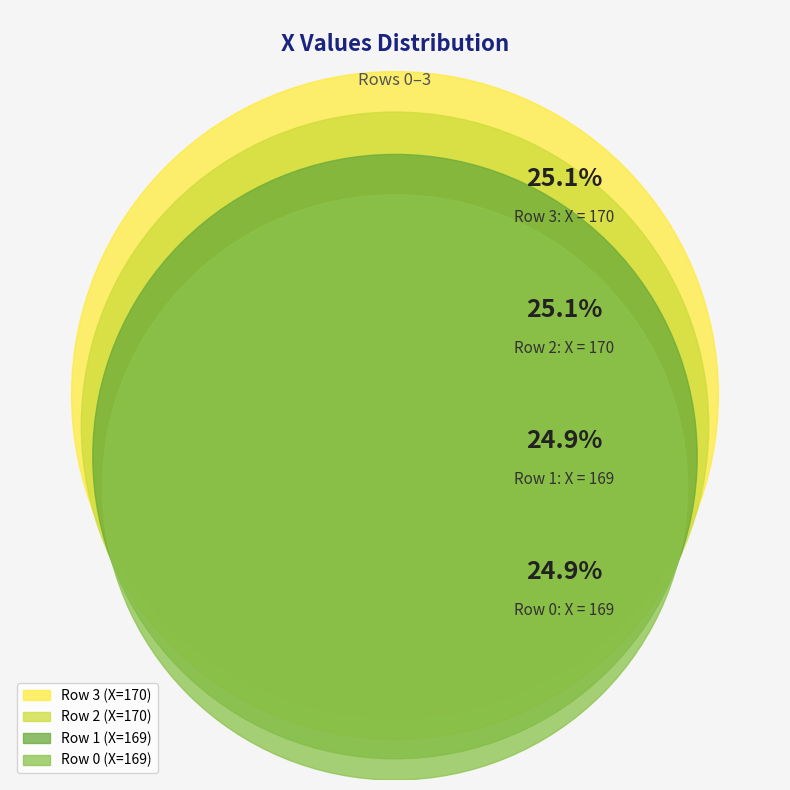

To the nearest percent, what is the combined percentage of 3 and 2?

50%